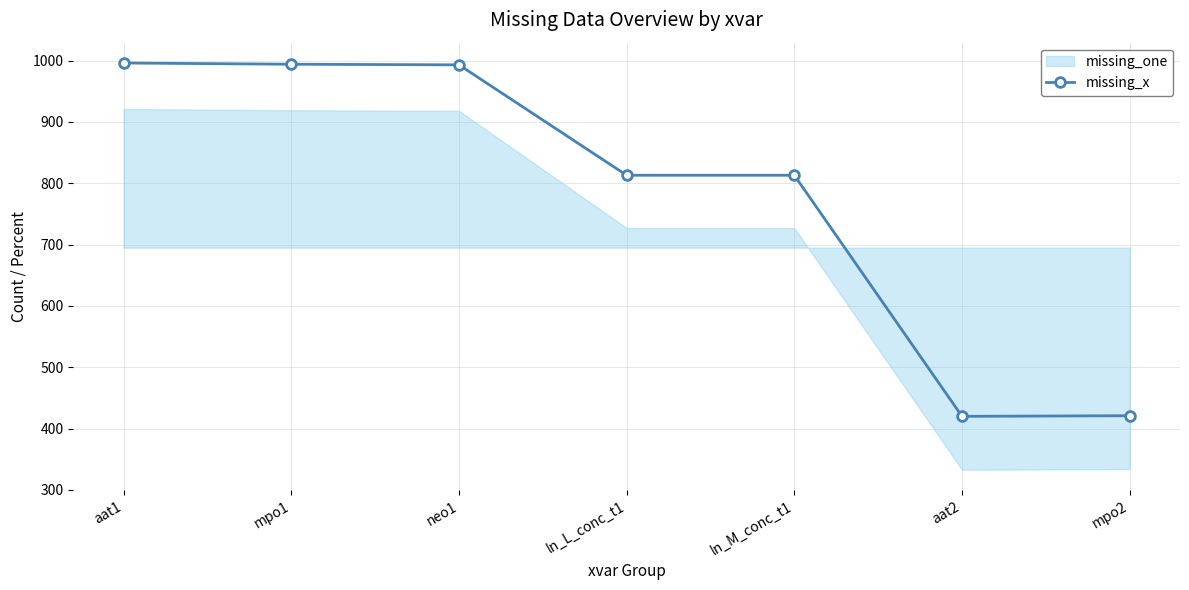

How many points are lower than both their immediate neighbors (excluding endpoints)?

1